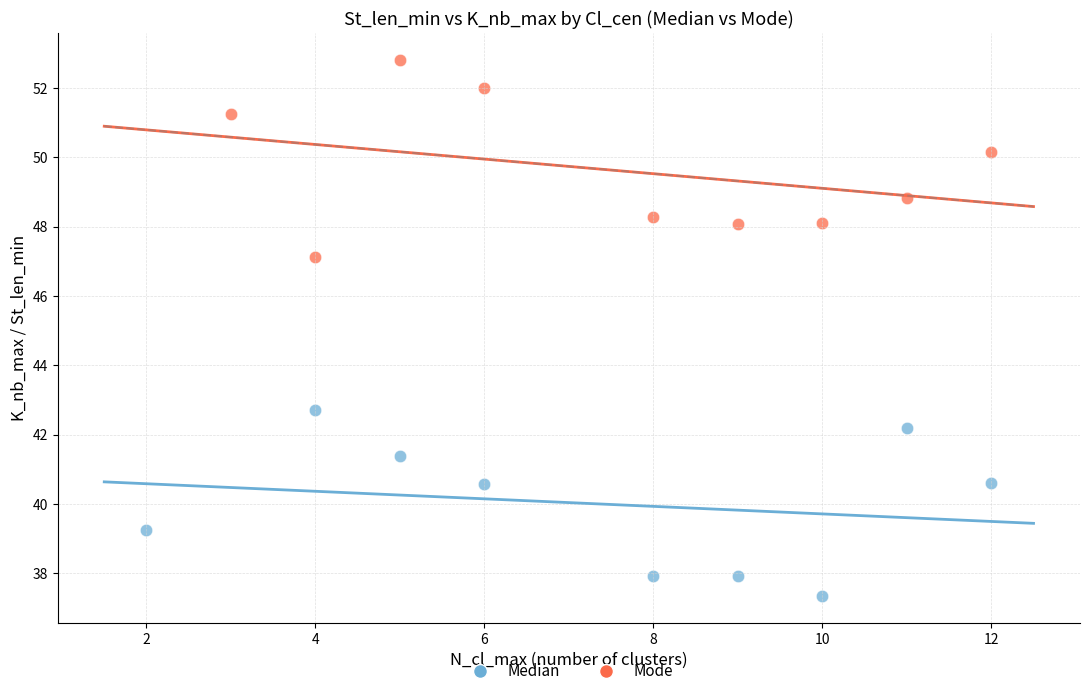

Which series reaches the minimum Y coordinate?

Median